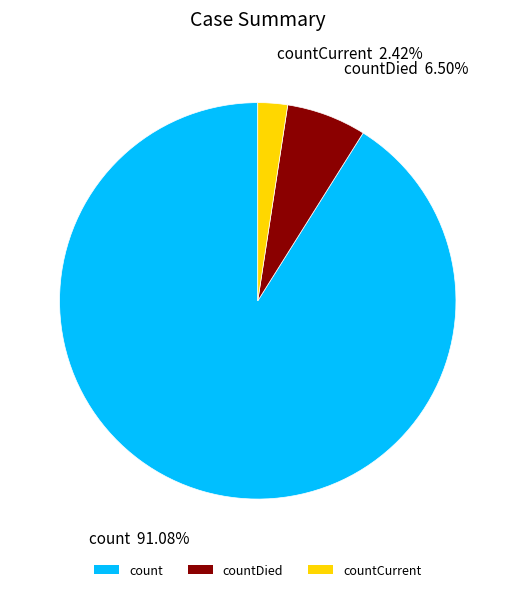

To the nearest percent, what is the difference between the countDied and countCurrent slice percentages?

4%